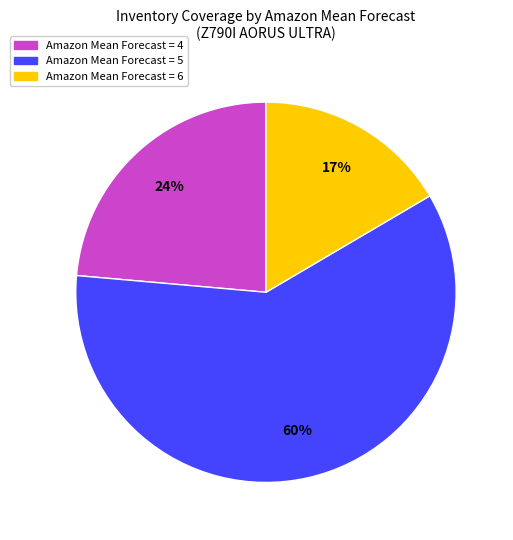

To the nearest percent, what is the difference between the Amazon Mean Forecast = 6 and Amazon Mean Forecast = 4 slice percentages?

7%